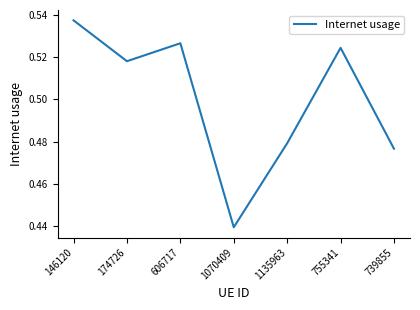

What is the sum of all values?

3.5